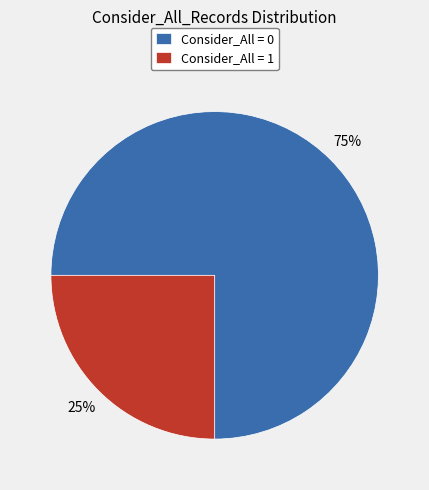

Is the sum of Consider_All = 0 and Consider_All = 1 greater than half?

Yes